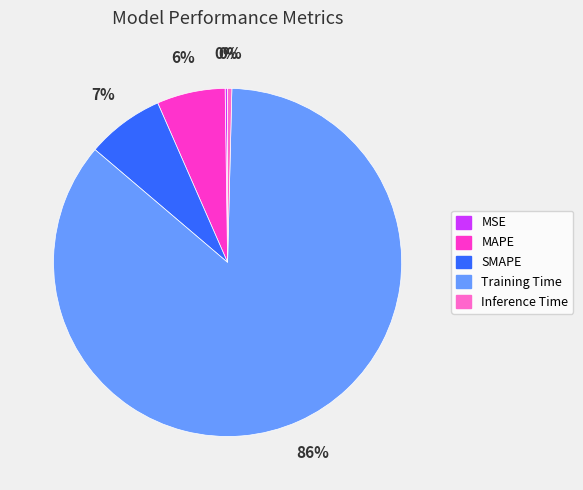

Which category has the biggest portion of the pie?

Training Time